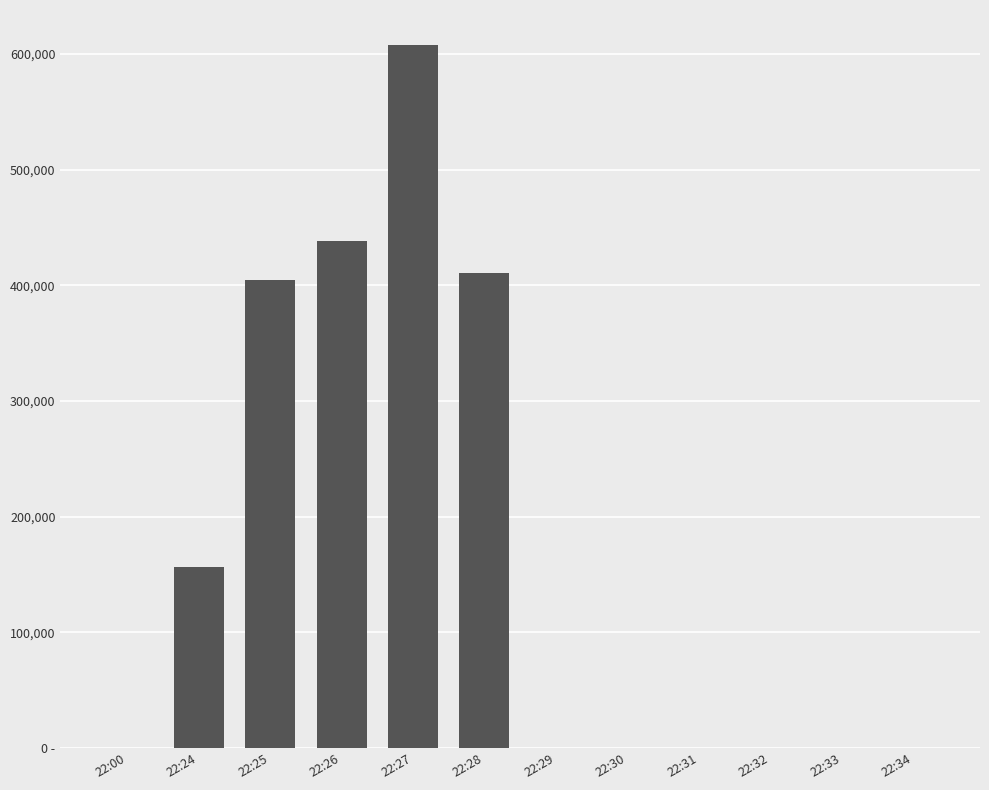

List the labels in order of value, smallest first.

22:00, 22:29, 22:30, 22:31, 22:32, 22:33, 22:34, 22:24, 22:25, 22:28, 22:26, 22:27